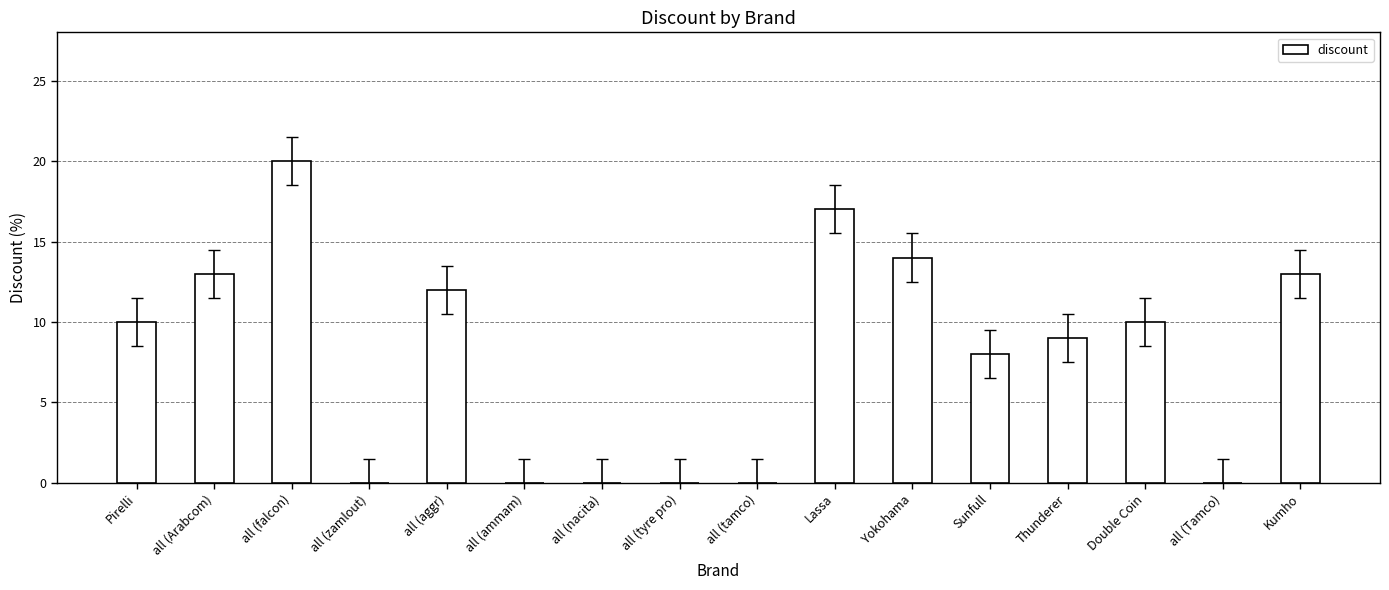

Reading left to right, list all the values displayed in this chart.

Pirelli=10	all (Arabcom)=13	all (falcon)=20	all (zamlout)=0	all (aggr)=12	all (ammam)=0	all (nacita)=0	all (tyre pro)=0	all (tamco)=0	Lassa=17	Yokohama=14	Sunfull=8	Thunderer=9	Double Coin=10	all (Tamco)=0	Kumho=13